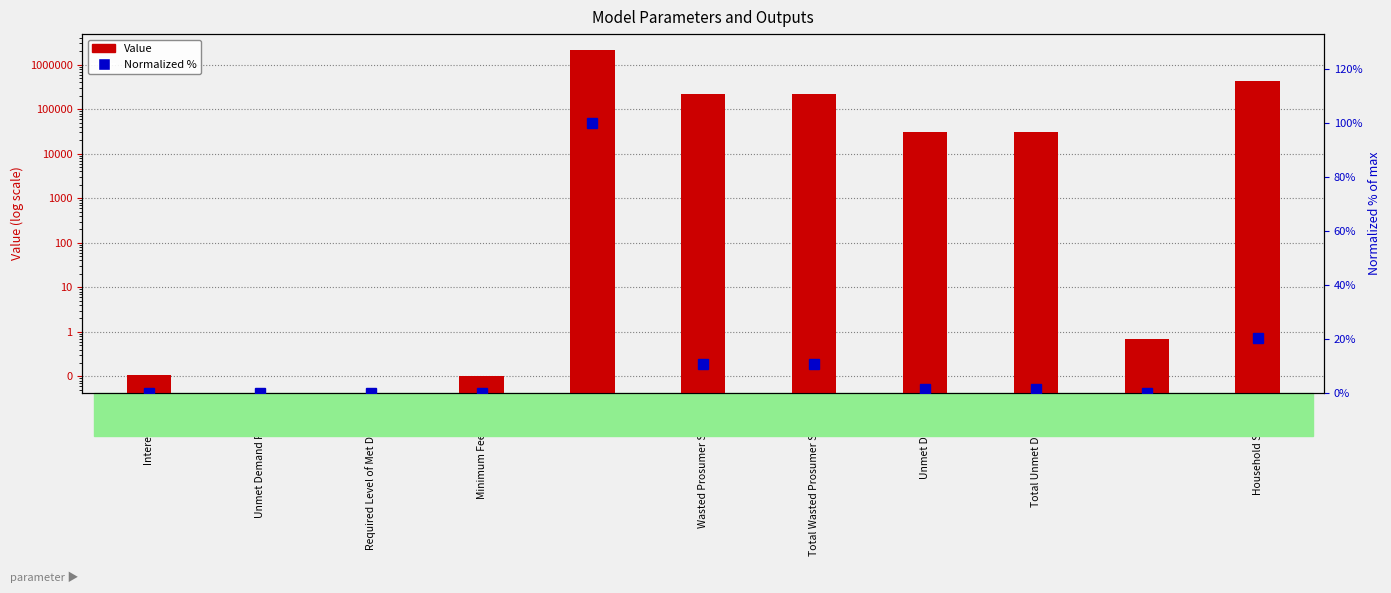

Count the number of categories in the chart.

11